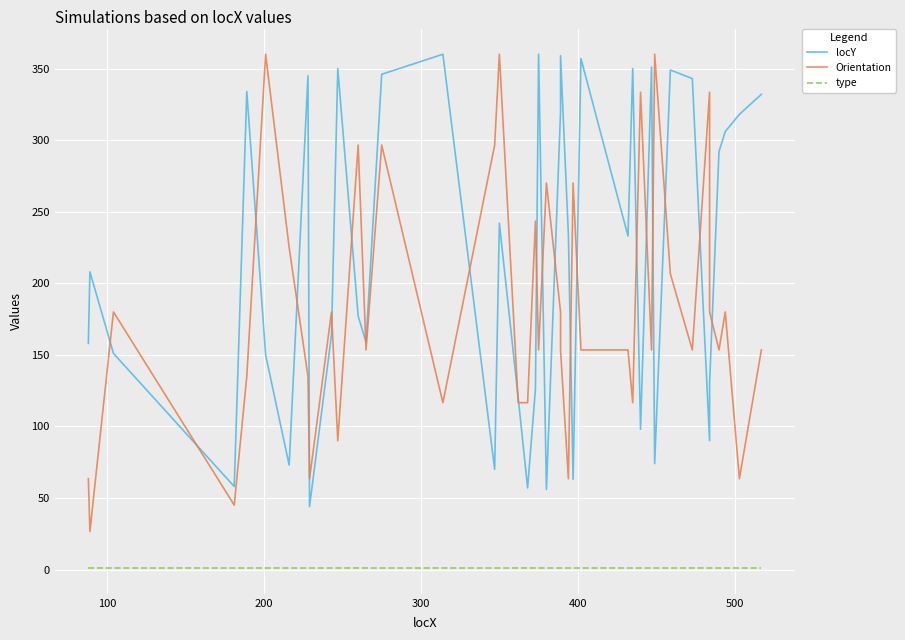

What is the highest value of the Orientation series?

360.0